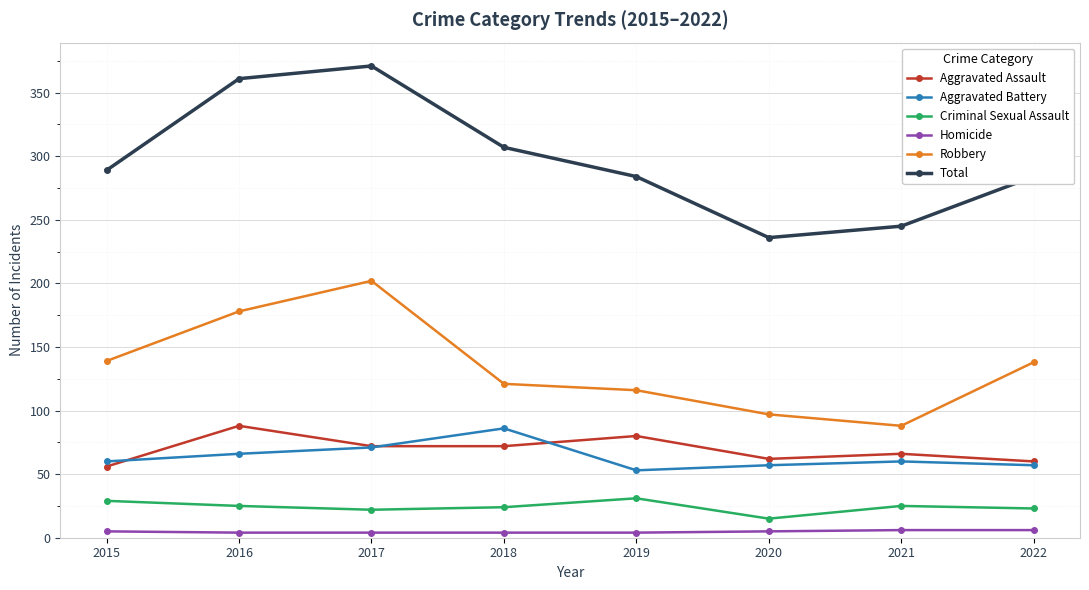

True or false: Homicide and Robbery intersect in this chart.

False